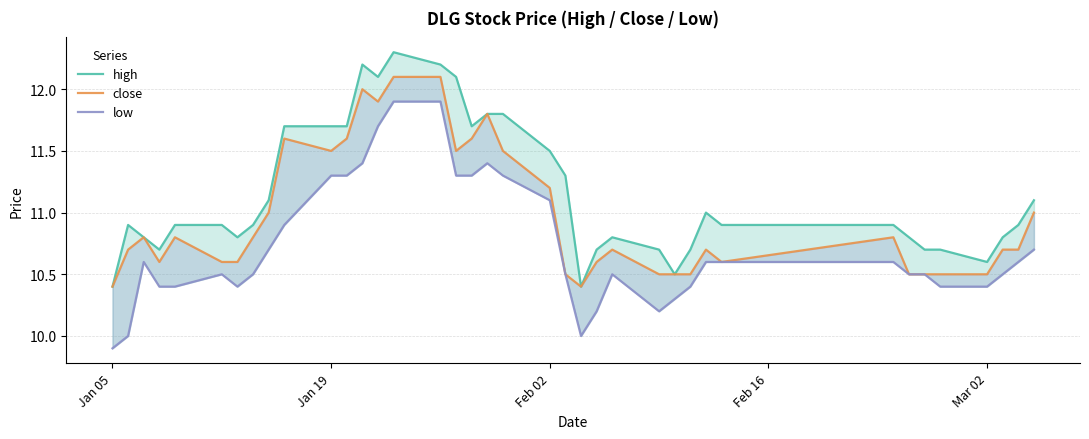

True or false: low and high cross at least once.

False